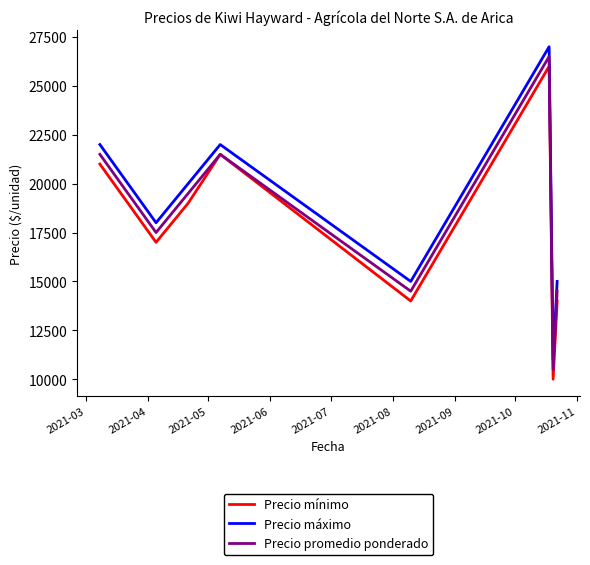

What is the highest value of the Precio mínimo series?

26000